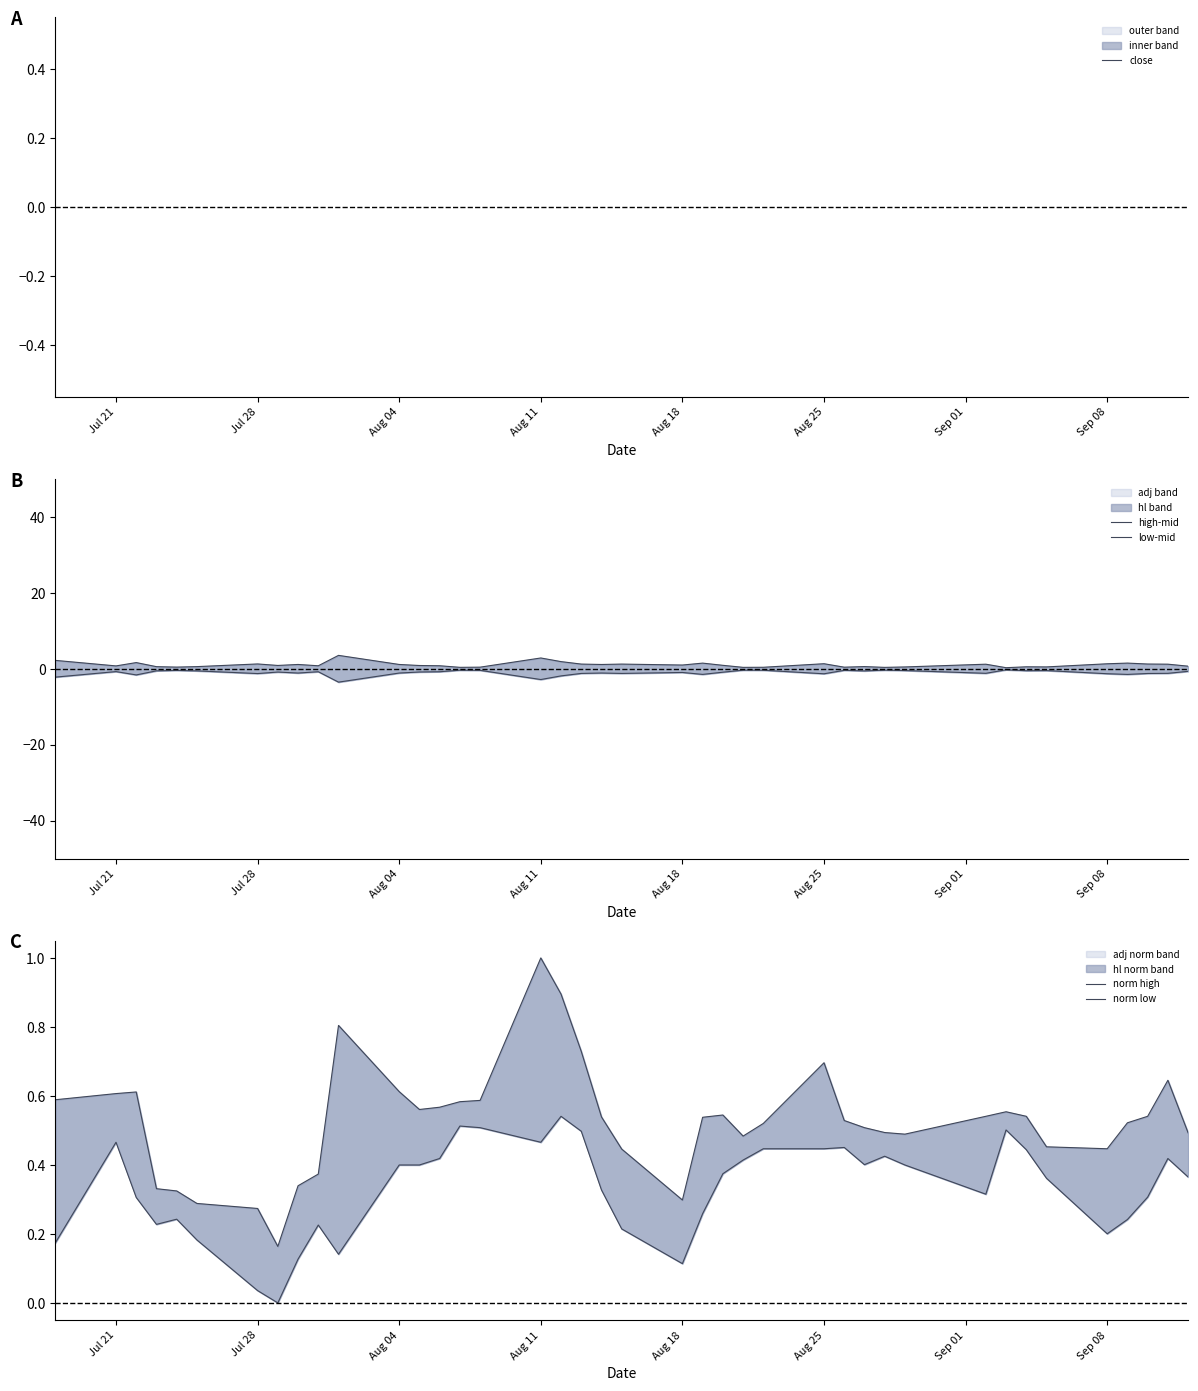

What is the smallest value displayed?

-3.5